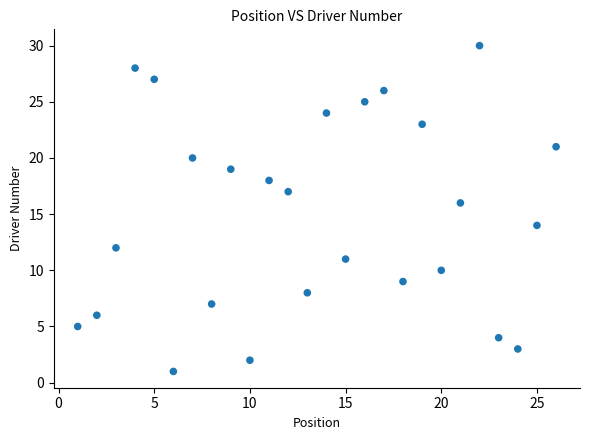

What is the range of Y values (max minus min)?

29